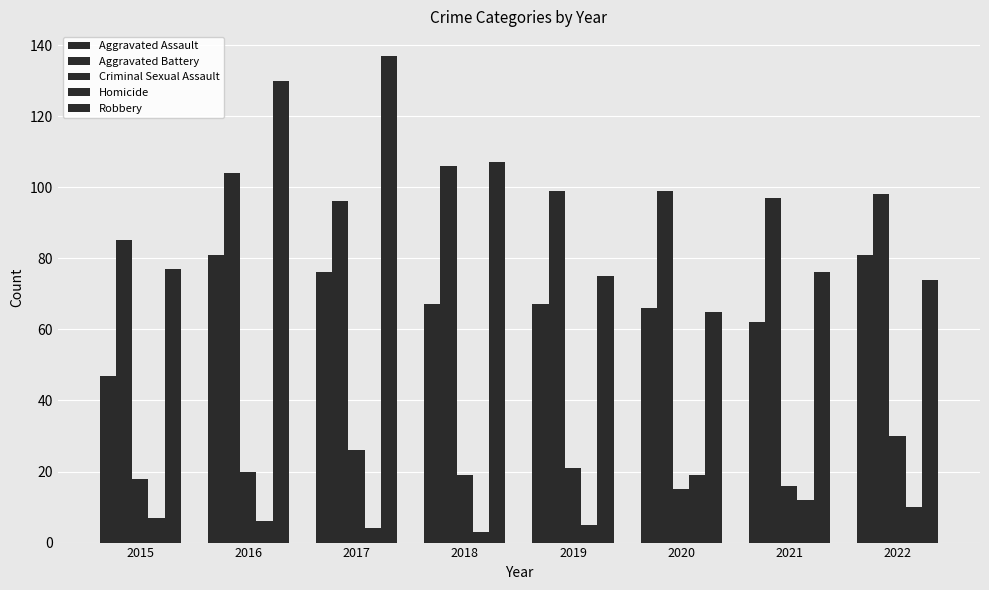

What is the average value of the Aggravated Battery series?

98